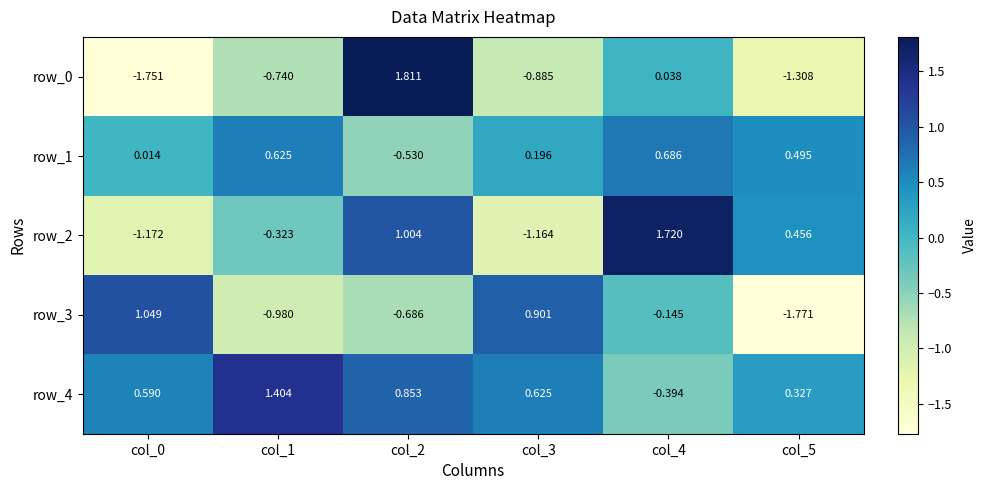

How many data points in row_3 are less than 0?

4